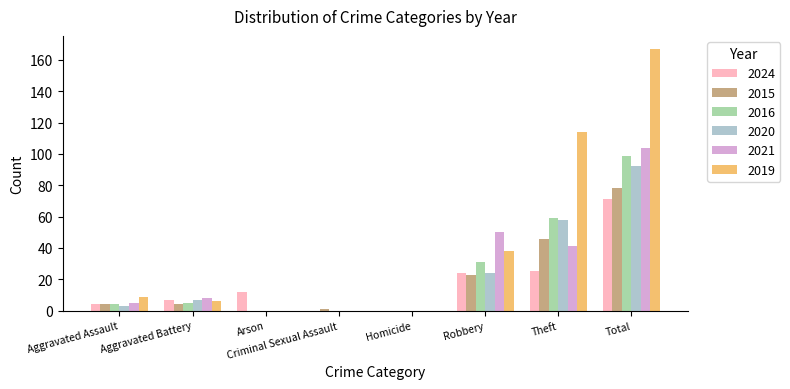

Which category has the highest value in the 2024 series?

Total